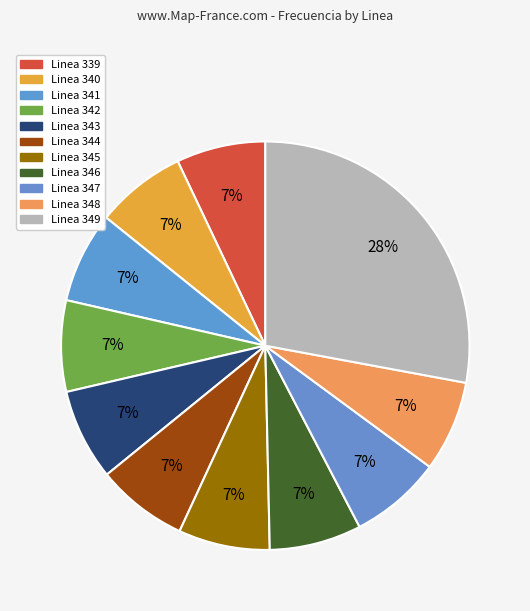

Which category has the biggest portion of the pie?

Linea 349